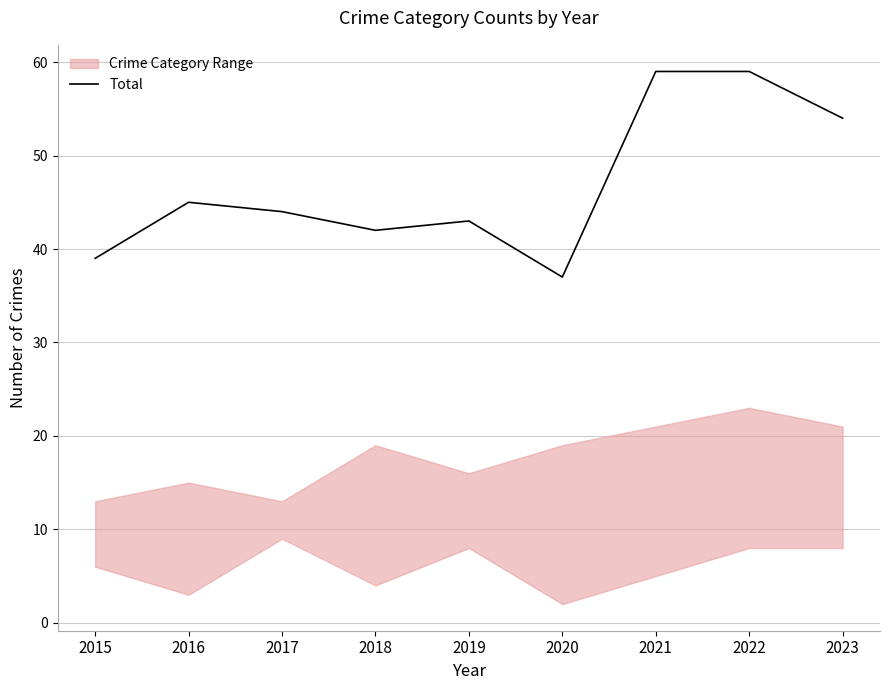

How many points are higher than both their immediate neighbors (excluding endpoints)?

2